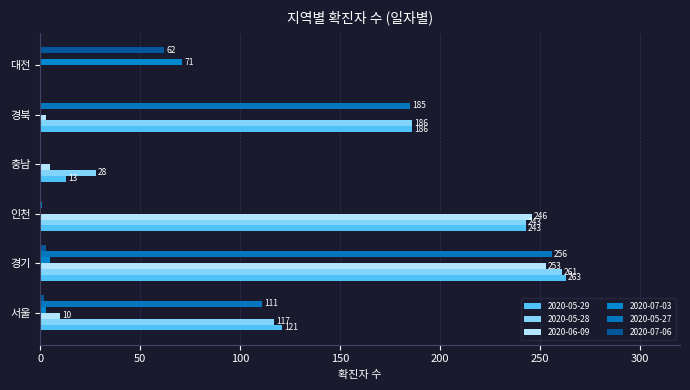

How many positive values does the 2020-05-27 series have?

4